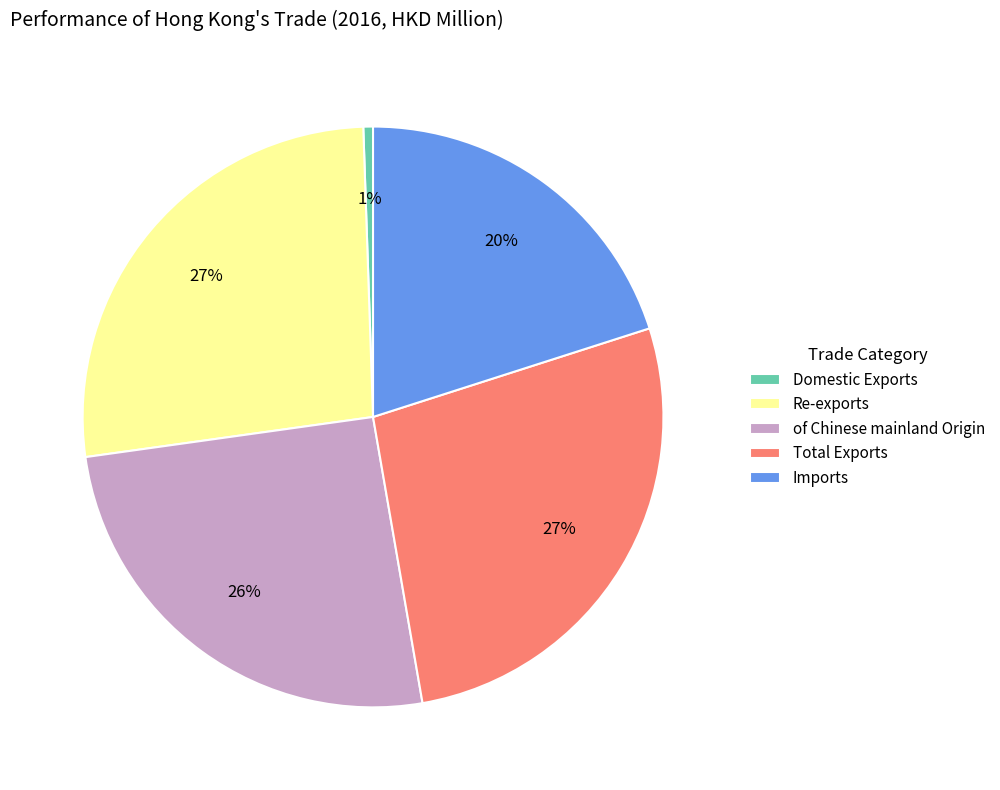

Does Total Exports account for over 50% of the chart?

No